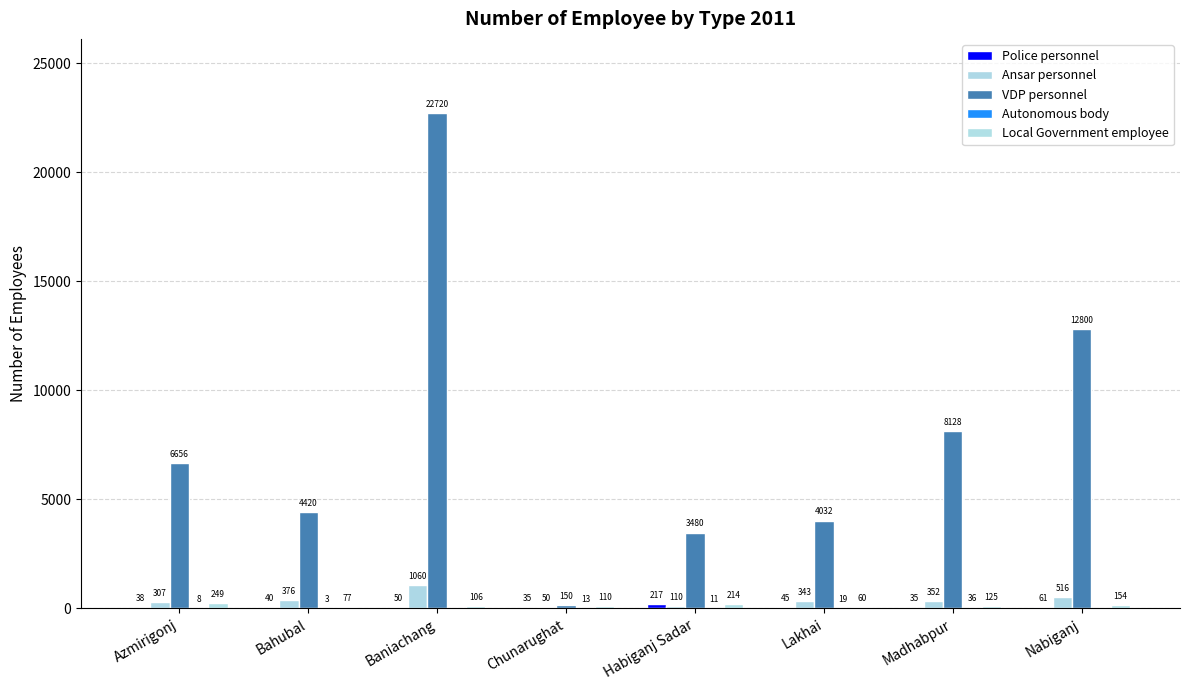

What is the spread (max minus min) of values at Lakhai?

4013